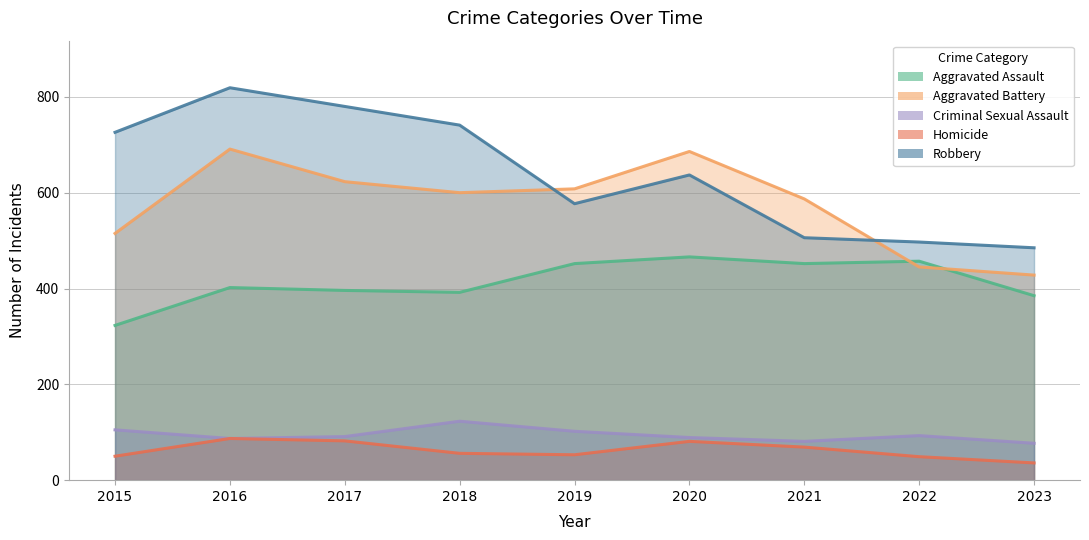

How many interior local peaks does the Robbery series have?

2